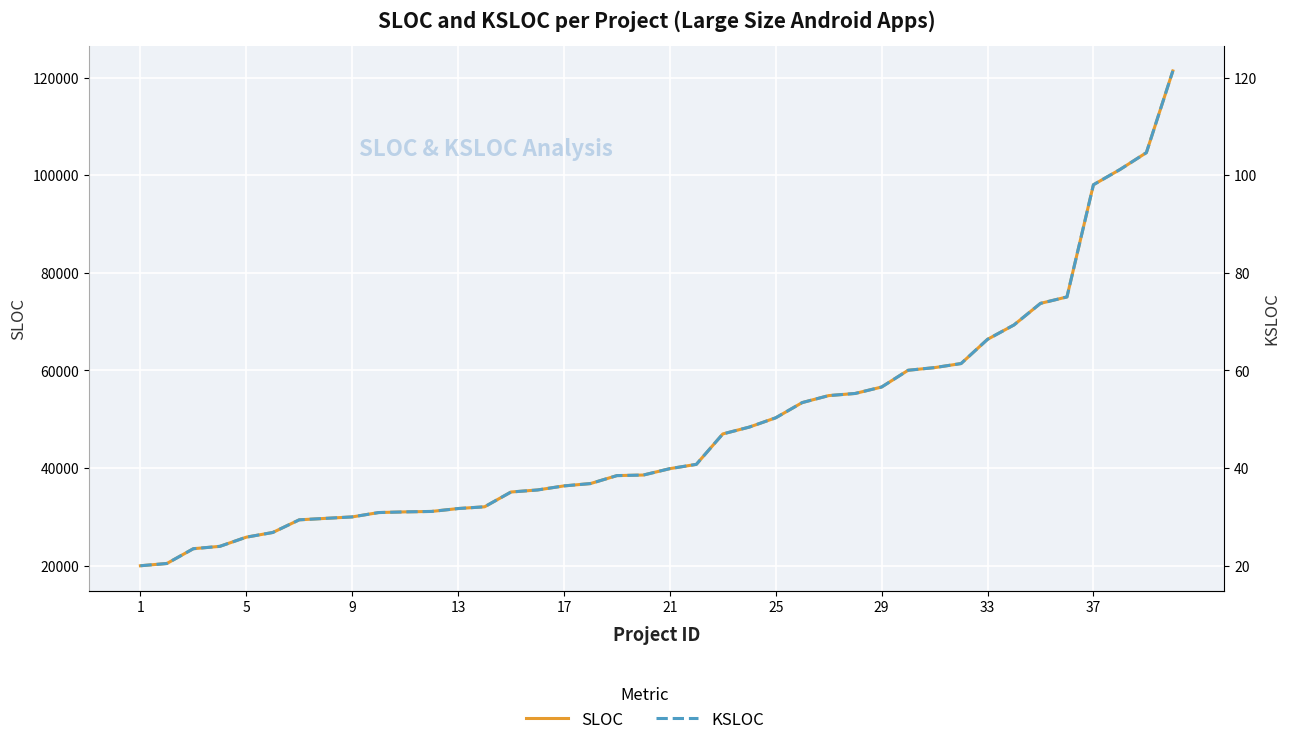

Rank the series by their maximum value, from lowest to highest.

KSLOC, SLOC